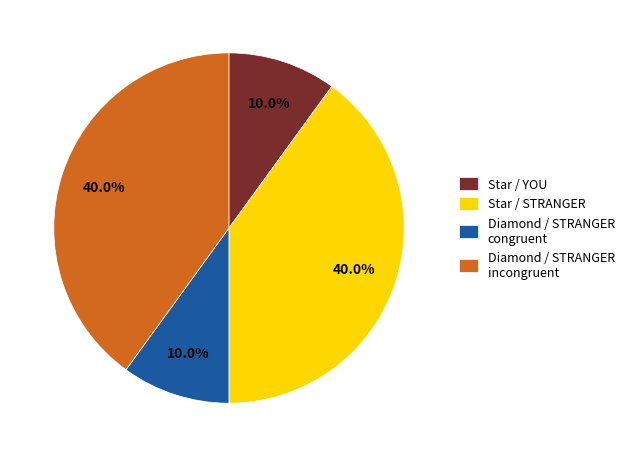

Approximately how many times larger is the value at Star / STRANGER compared to Diamond / STRANGER congruent?

4.0